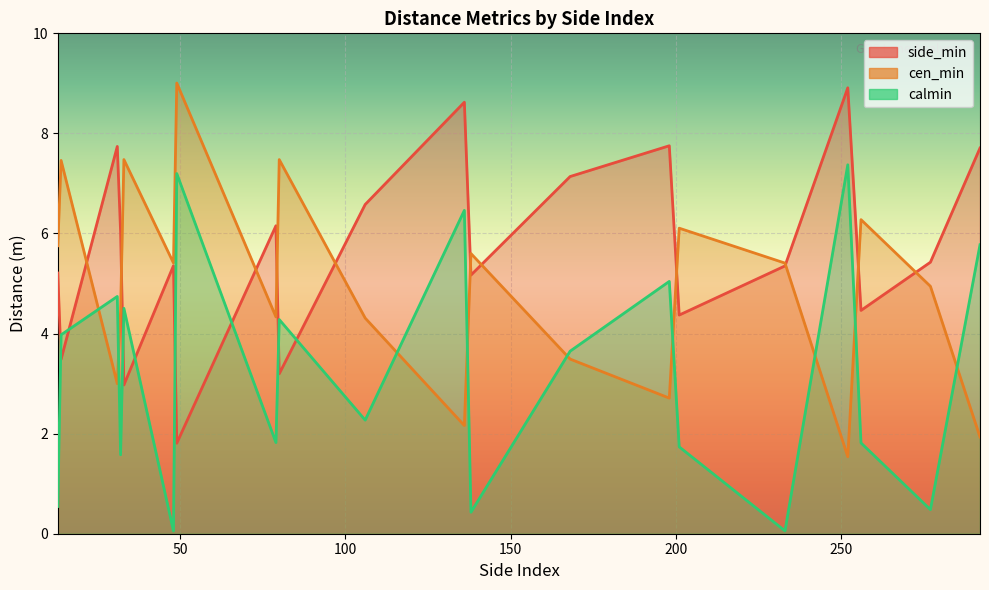

What is the sum of the side_min values at 13 and 106?

11.8